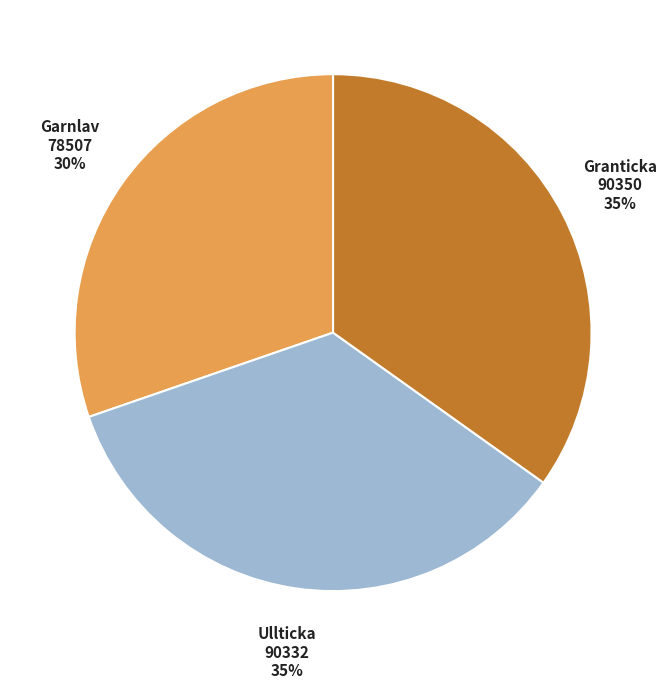

To the nearest percent, what is the average slice percentage?

33%